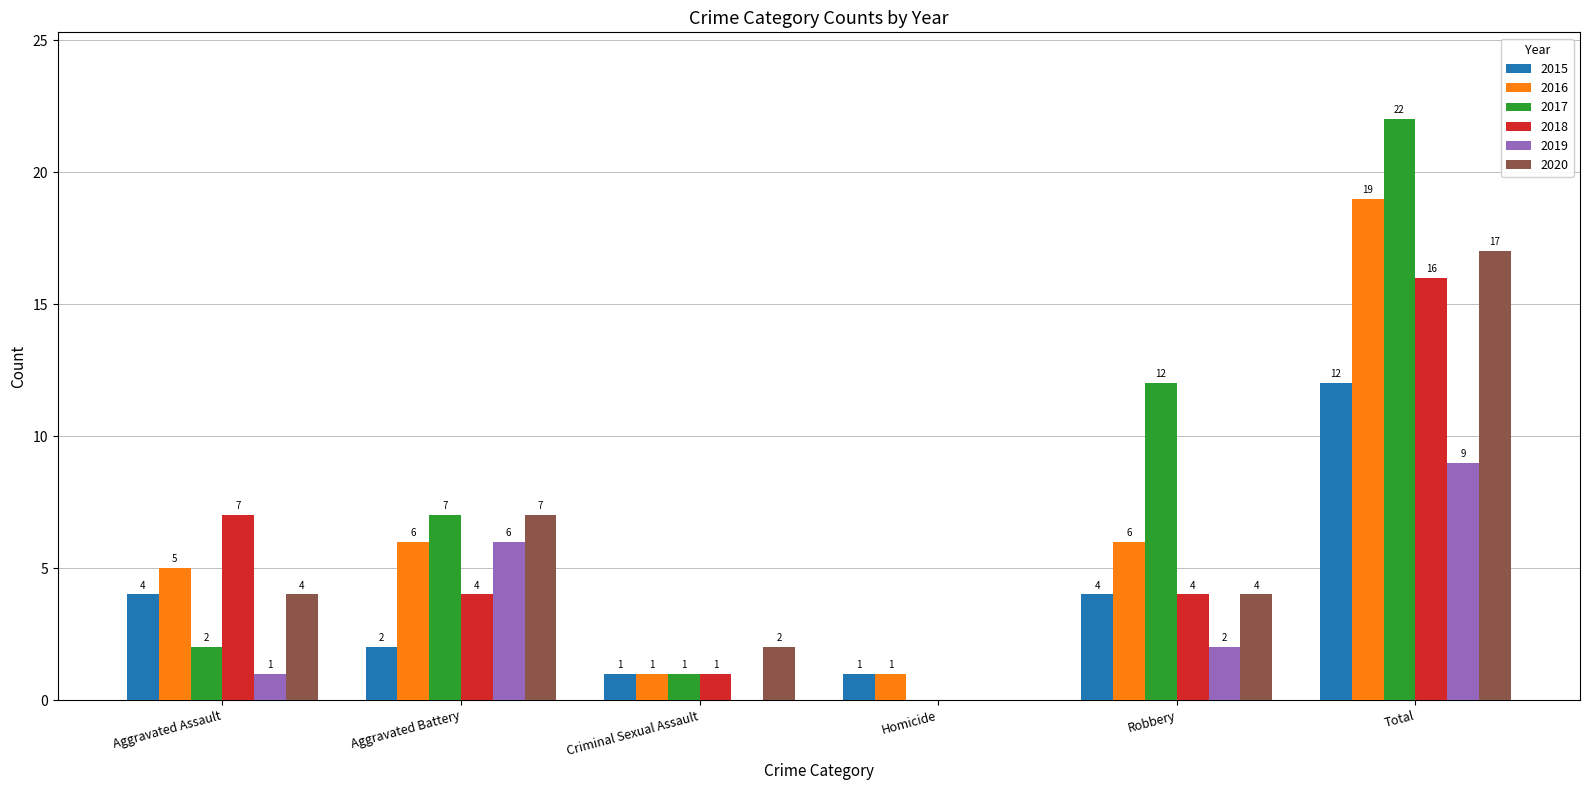

At which category is the sum across all series the highest?

Total